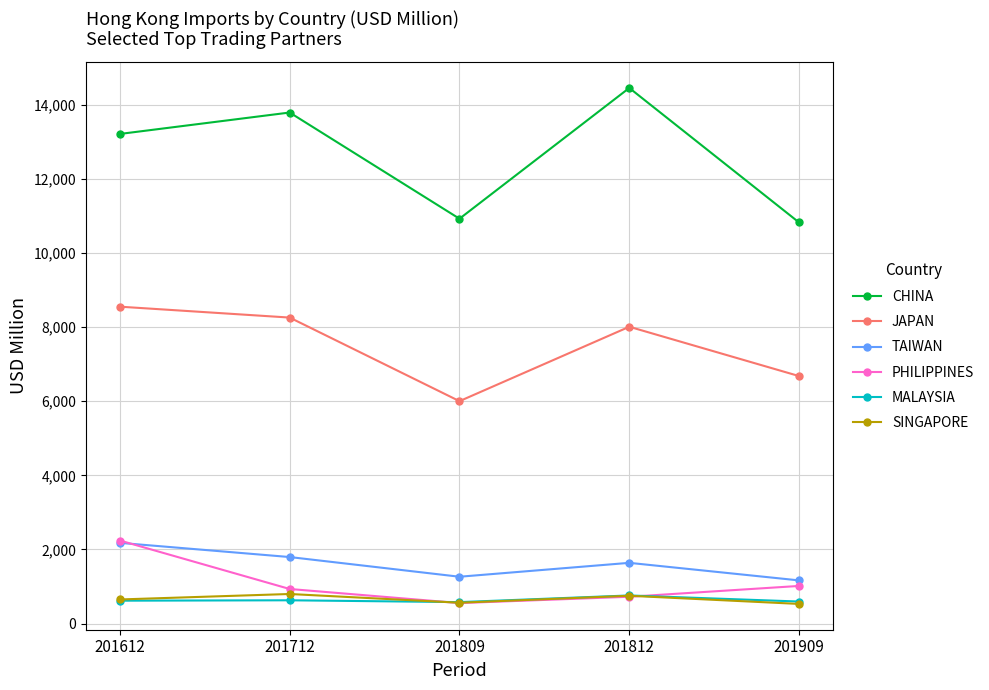

True or false: SINGAPORE and JAPAN intersect in this chart.

False